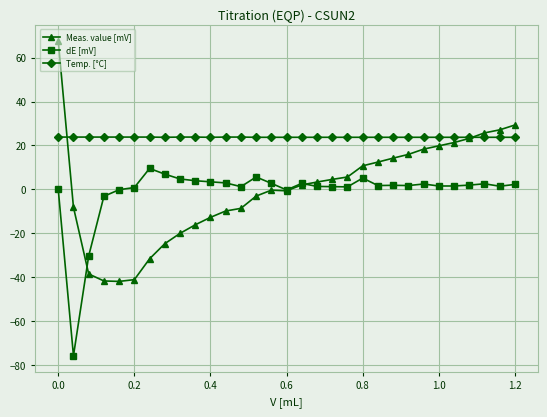

What are all the series names shown in the legend?

Meas. value [mV], dE [mV], Temp. [°C]